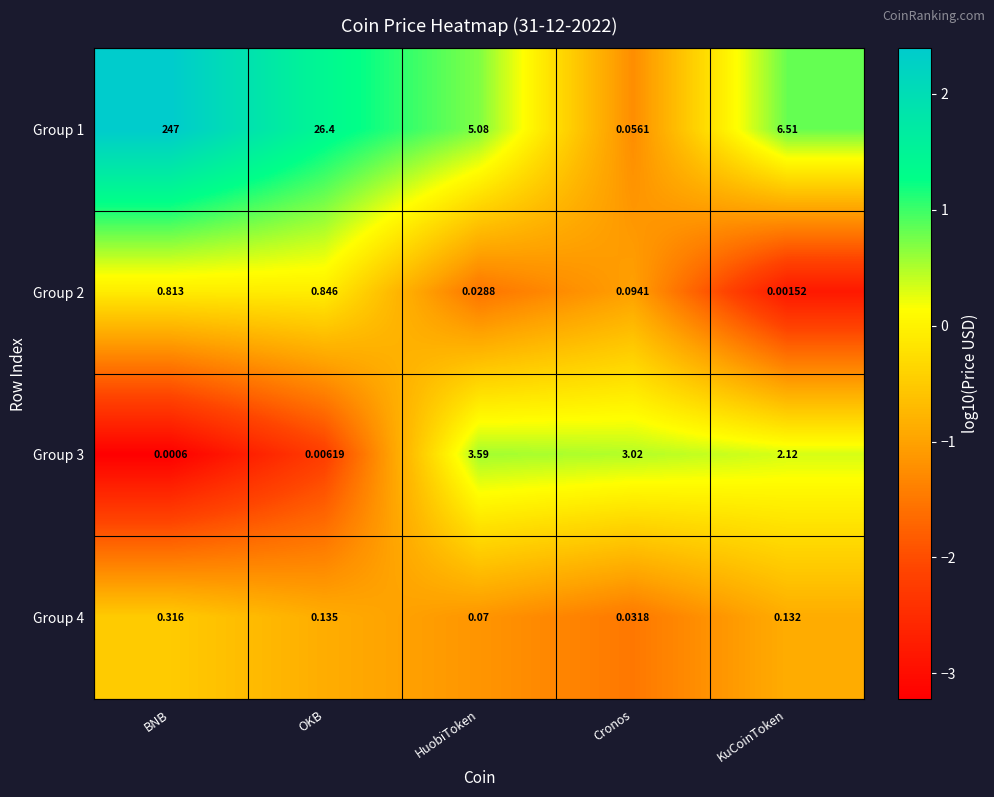

Where does the Group 3 series first go above 2?

HuobiToken